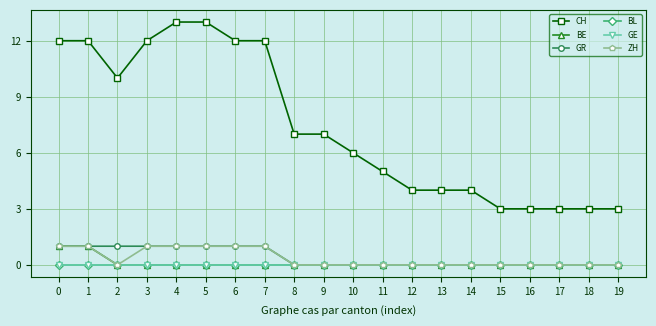

What are all the series names shown in the legend?

CH, BE, GR, BL, GE, ZH